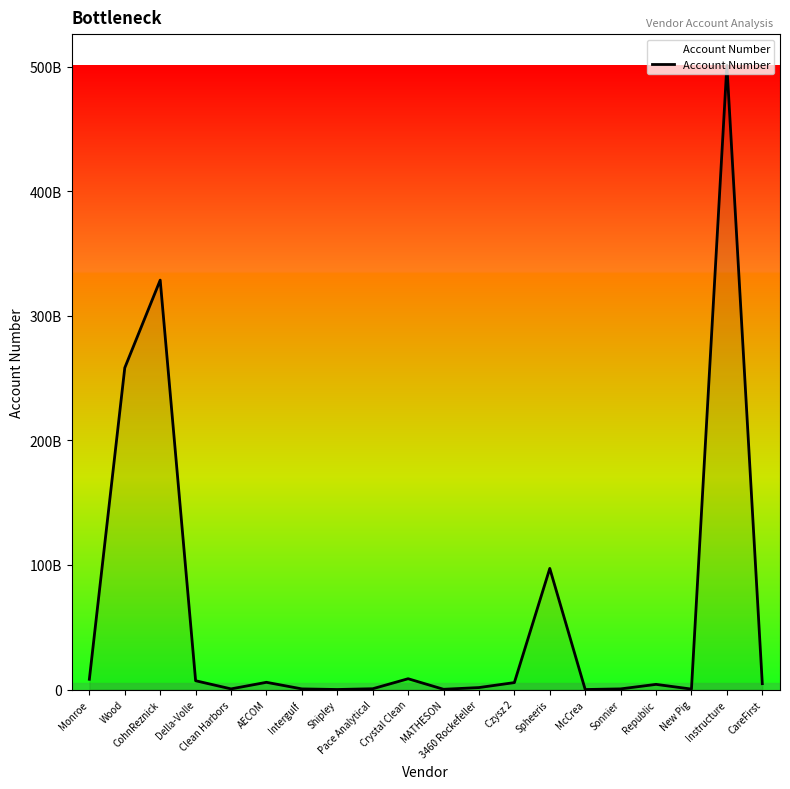

Which label corresponds to the largest value in the chart?

Instructure